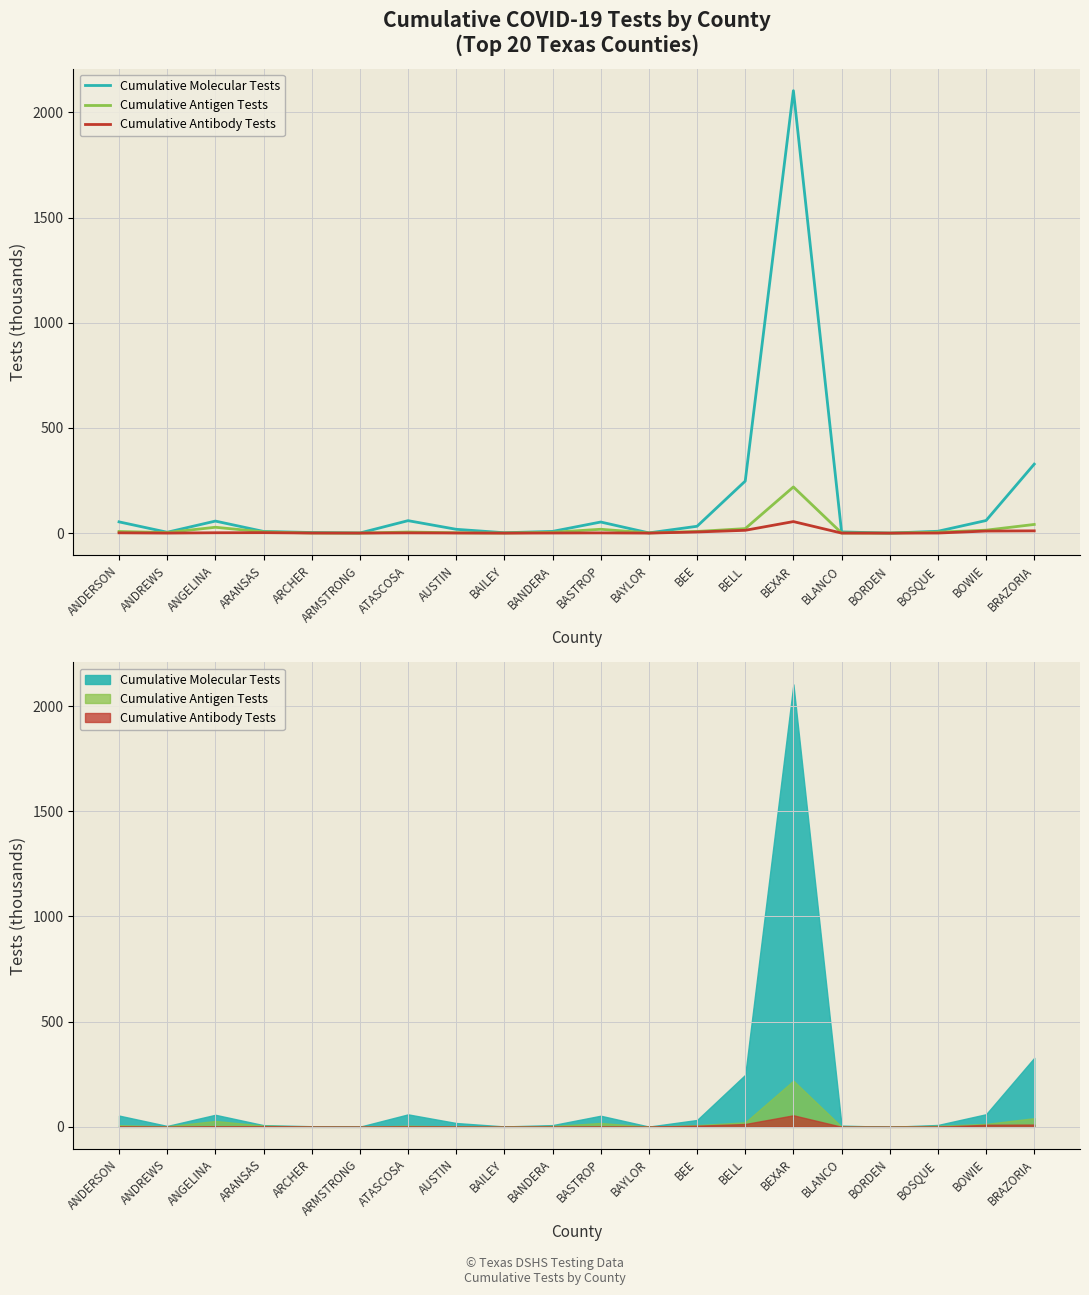

True or false: Cumulative Antigen Tests has a value of 0.1 at BORDEN.

True